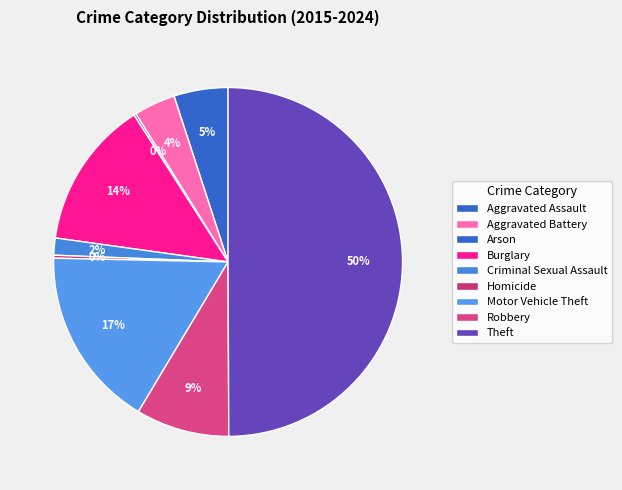

Count the number of slices in the pie.

9